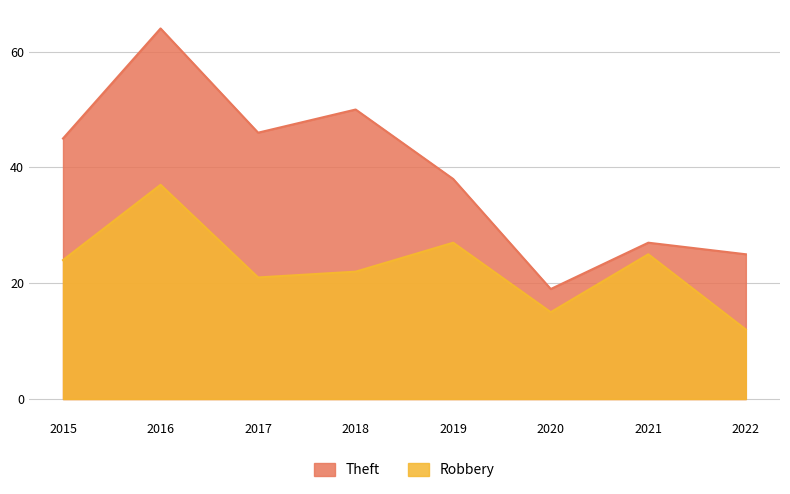

Does the chart have visible grid lines?

Yes